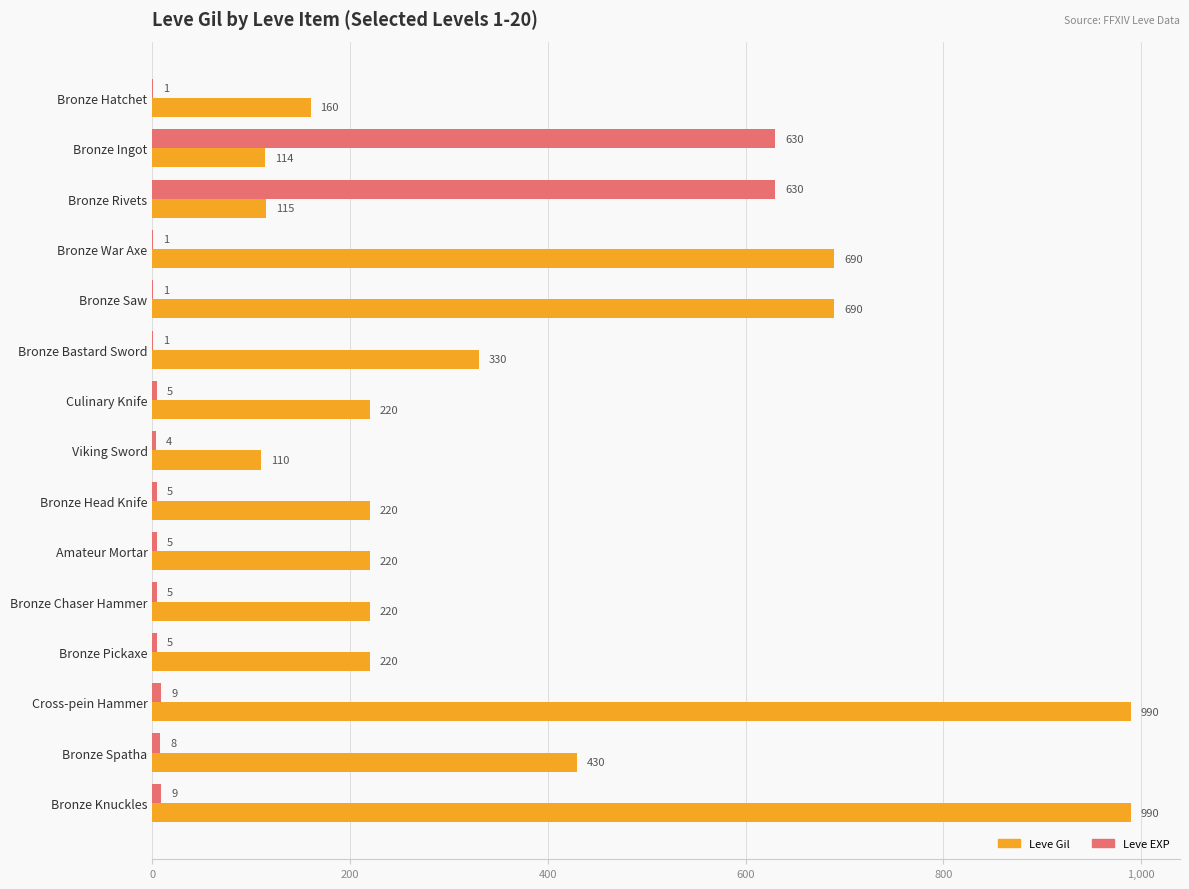

What is the approximate value of Leve Gil at Cross-pein Hammer, to the nearest 50?

1000